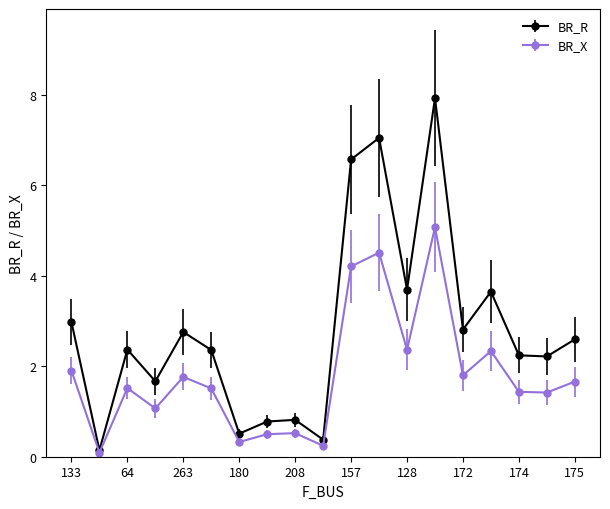

What is the value of the BR_R point at the 16th from the left?

3.6